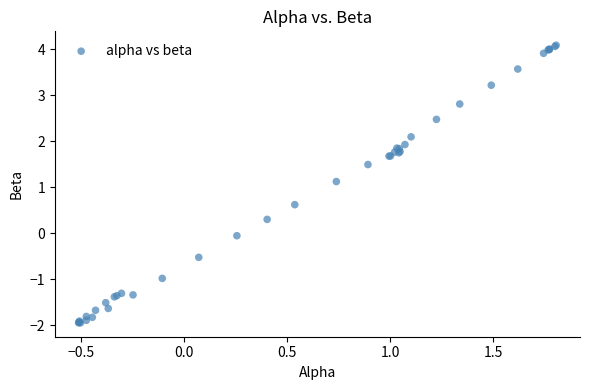

What Y value in the scatter plot is closest to 1?

1.1